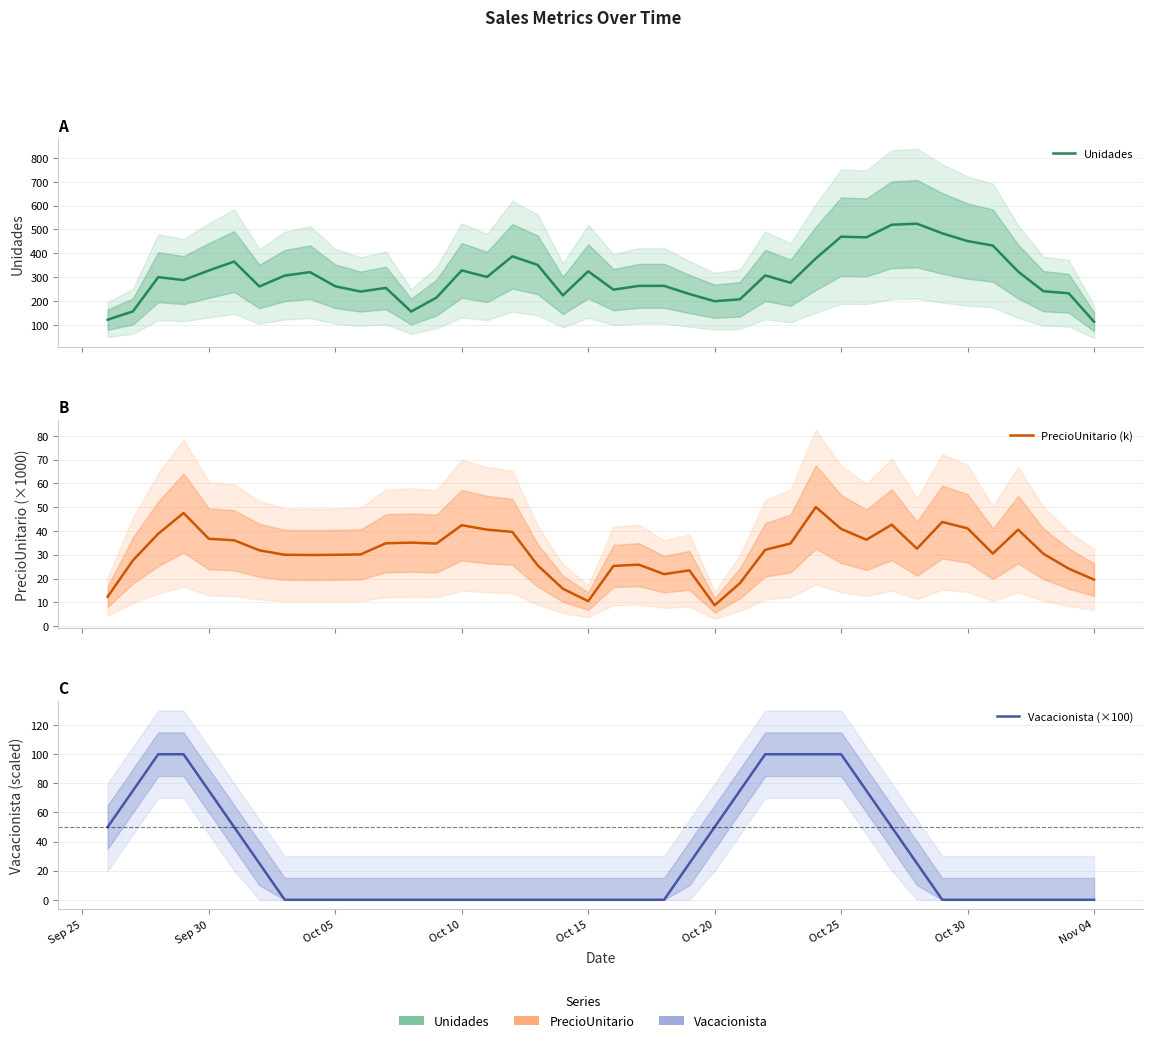

Reading left to right, transcribe all the data shown in this chart.

Unidades: 121.5	156.2	300.0	287.5	328.0	365.2	260.8	306.5	321.0	261.8	239.5	254.8	155.8	214.0	328.2	300.8	387.2	351.5	223.5	324.5	247.5	263.2	263.5	229.2	199.0	207.0	307.2	276.5	378.5	469.8	467.0	519.8	524.2	483.8	451.2	432.5	323.2	241.0	232.2	112.8
PrecioUnitario (k): 12.3	27.7	38.8	47.5	36.7	36.1	31.9	30.0	29.9	30.0	30.1	34.8	35.1	34.7	42.4	40.5	39.6	25.6	15.7	10.5	25.3	25.8	21.9	23.4	8.7	18.0	32.1	34.7	50.0	40.9	36.3	42.6	32.6	43.8	41.1	30.5	40.5	30.4	24.2	19.5
Vacacionista (×100): 50.0	75.0	100.0	100.0	75.0	50.0	25.0	0.0	0.0	0.0	0.0	0.0	0.0	0.0	0.0	0.0	0.0	0.0	0.0	0.0	0.0	0.0	0.0	25.0	50.0	75.0	100.0	100.0	100.0	100.0	75.0	50.0	25.0	0.0	0.0	0.0	0.0	0.0	0.0	0.0